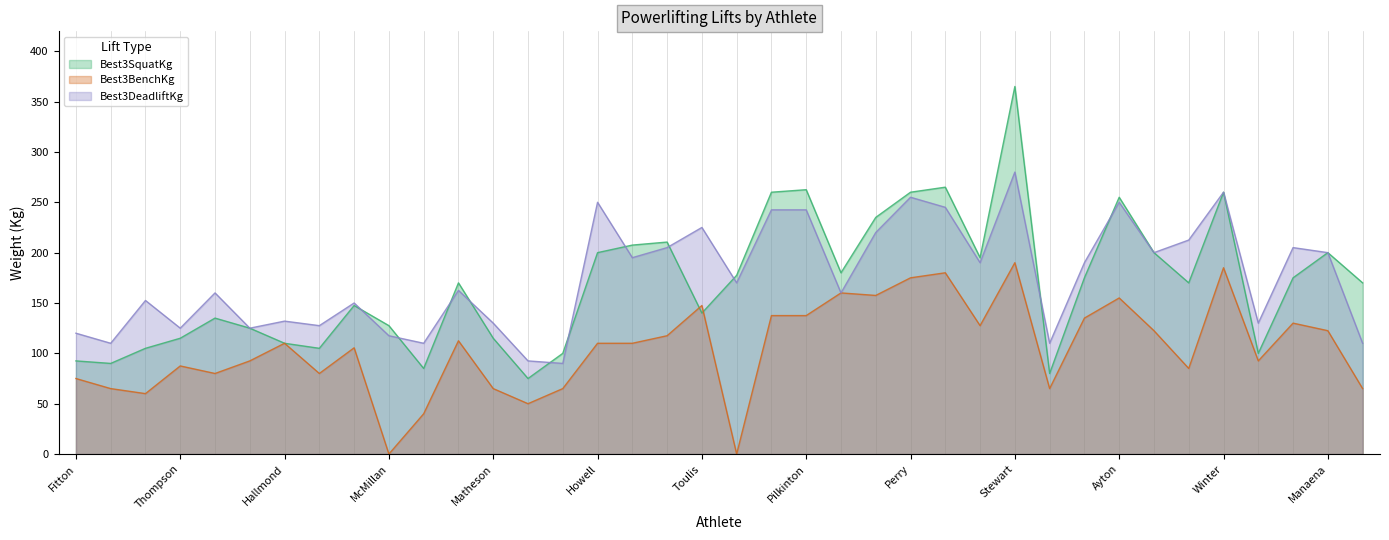

What is the label of the 34th point from the left?

Winter